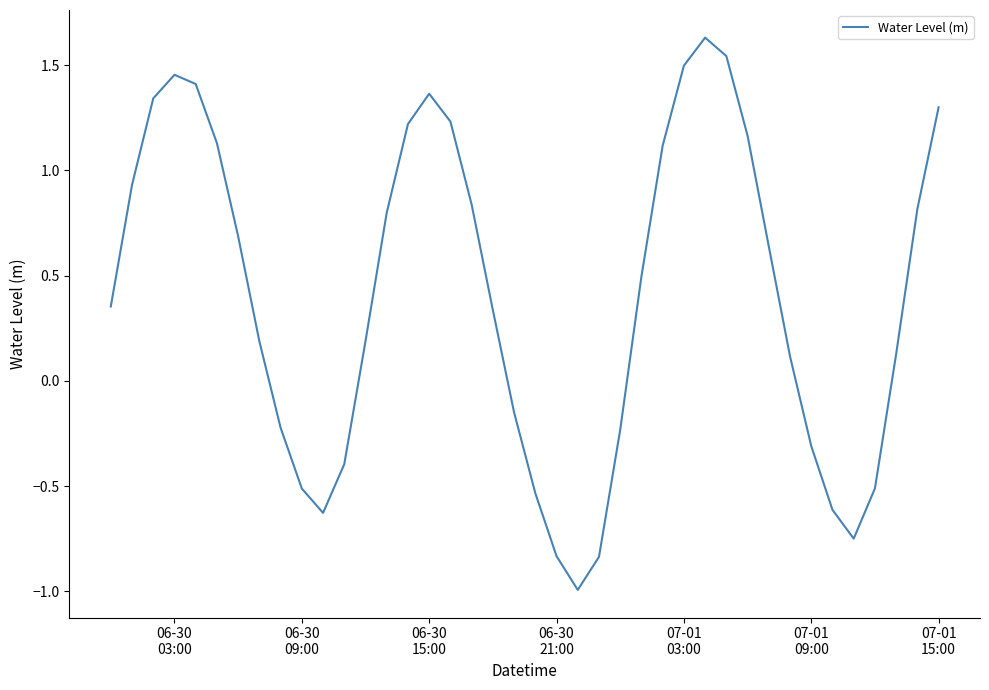

What is the smallest value displayed?

-1.0